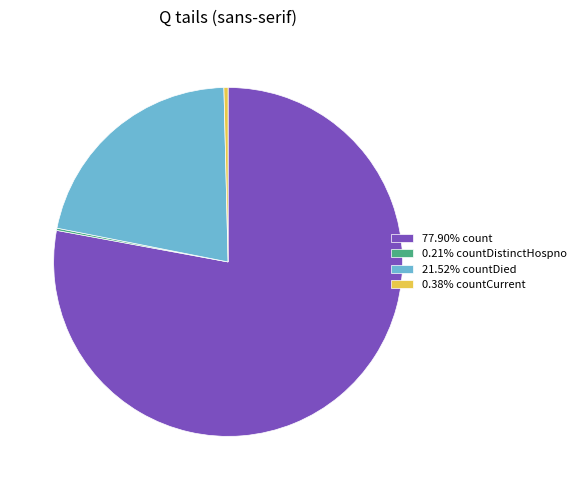

Approximately how many times larger is the value at 77.90% count compared to 21.52% countDied?

3.6